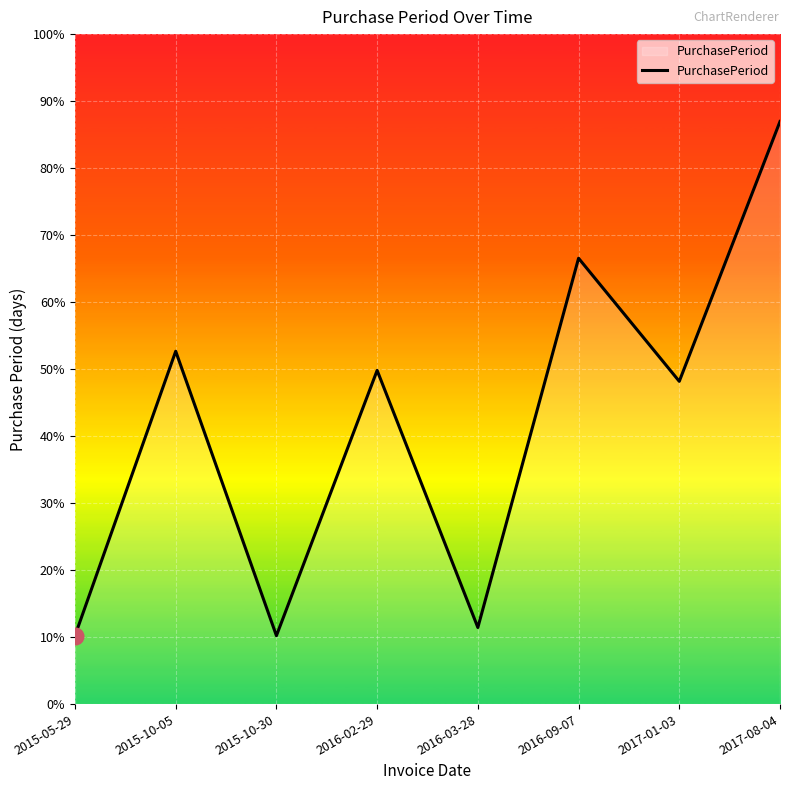

Is this an area chart (filled region under the line)?

Yes